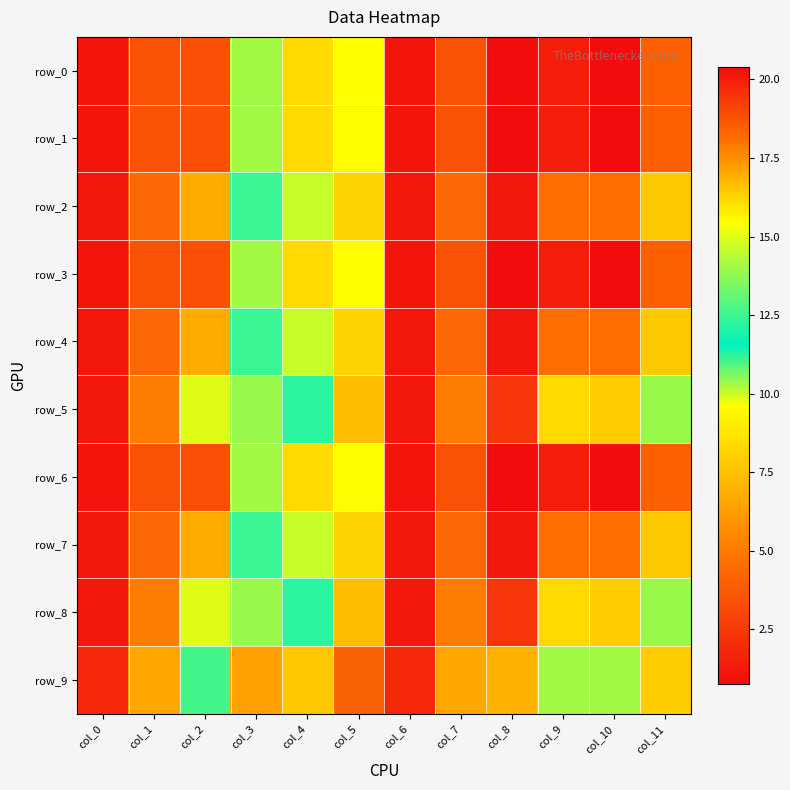

Reading left to right, extract all data points from this chart.

row_0: 1.1	3.5	18.8	14.1	16.1	9.5	1.1	3.5	0.8	20.0	20.4	18.4
row_1: 1.1	3.5	18.8	14.1	16.1	9.5	1.1	3.5	0.8	20.0	20.4	18.4
row_2: 1.2	4.3	17.0	12.4	14.6	8.2	1.2	4.3	1.2	18.2	18.2	16.4
row_3: 1.1	3.5	18.8	14.1	16.1	9.5	1.1	3.5	0.8	20.0	20.4	18.4
row_4: 1.2	4.3	17.0	12.4	14.6	8.2	1.2	4.3	1.2	18.2	18.2	16.4
row_5: 1.2	5.1	15.0	10.4	12.3	7.3	1.2	5.1	2.4	16.1	16.4	13.9
row_6: 1.1	3.5	18.8	14.1	16.1	9.5	1.1	3.5	0.8	20.0	20.4	18.4
row_7: 1.2	4.3	17.0	12.4	14.6	8.2	1.2	4.3	1.2	18.2	18.2	16.4
row_8: 1.2	5.1	15.0	10.4	12.3	7.3	1.2	5.1	2.4	16.1	16.4	13.9
row_9: 1.9	6.6	12.6	6.4	7.7	4.0	1.9	6.6	7.0	14.1	14.1	8.0